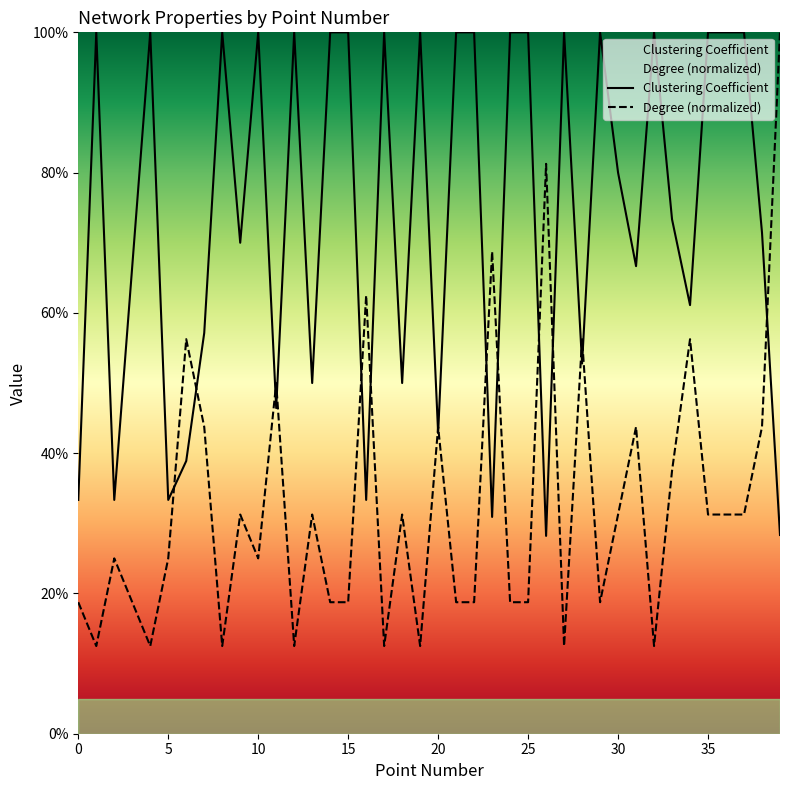

Is the value of Degree at 0 greater than the value of Clustering Coefficient at 30?

No